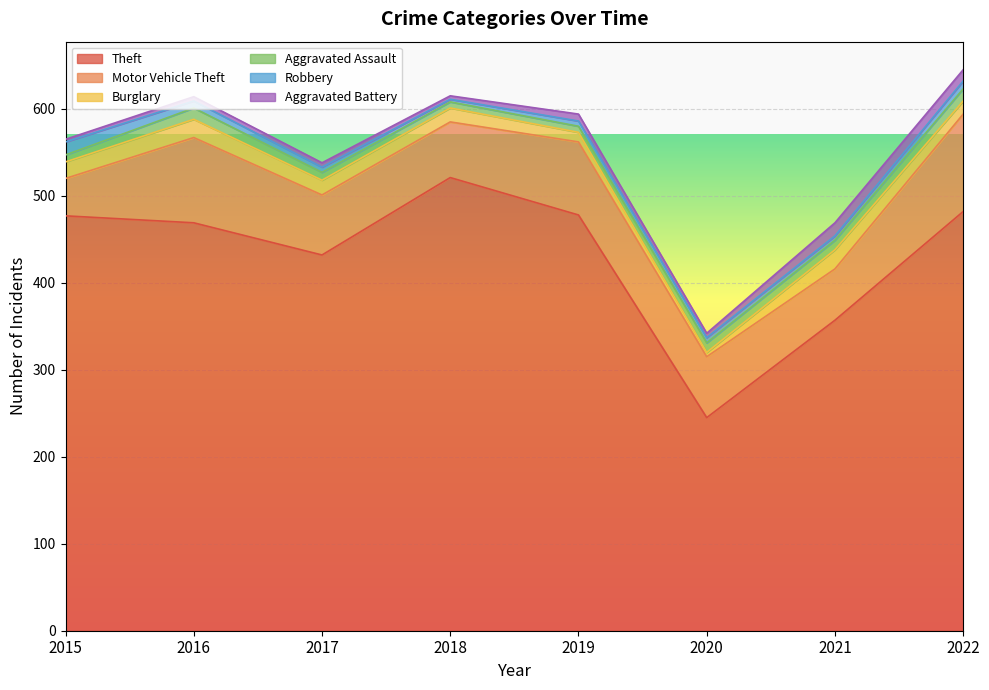

Reading left to right, extract all data points from this chart.

Theft: 477	469	432	521	478	245	357	482
Motor Vehicle Theft: 43	98	69	64	84	70	59	112
Burglary: 19	21	17	16	11	5	22	15
Aggravated Assault: 8	13	9	7	7	11	11	14
Robbery: 15	8	6	3	6	6	5	9
Aggravated Battery: 3	5	5	4	8	5	15	13